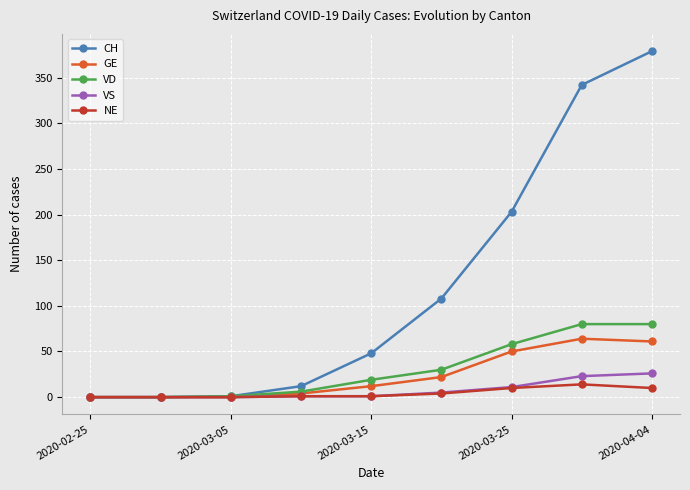

How many lines are shown in the chart?

5